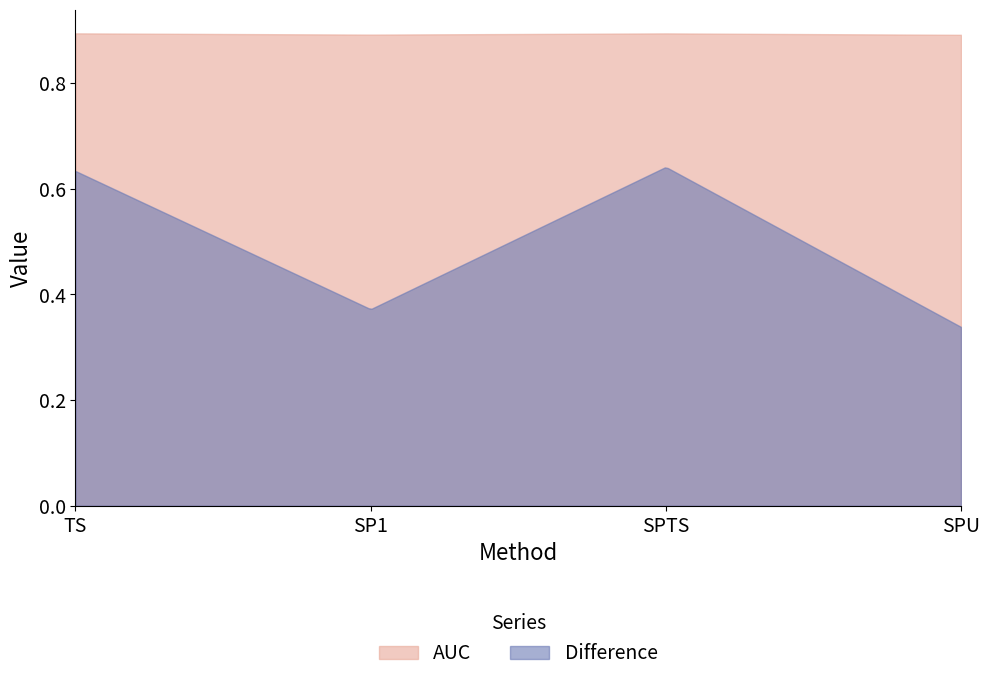

What are all the series names shown in the legend?

AUC, Difference